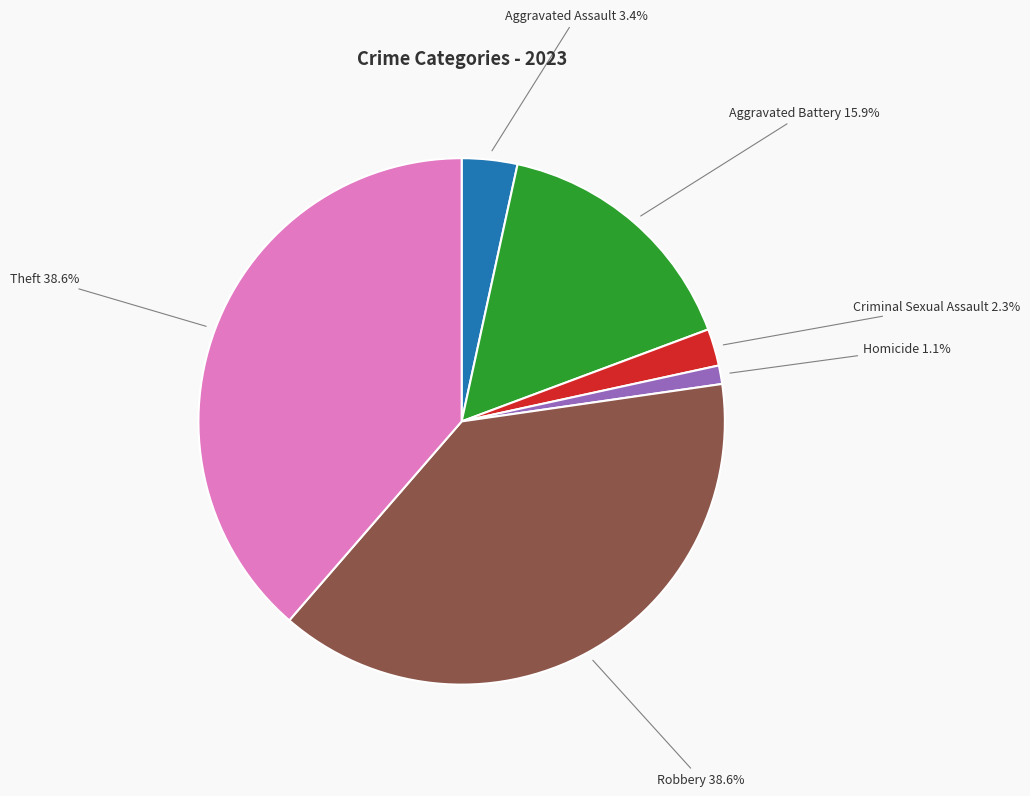

Is it true that Criminal Sexual Assault is 2% of the pie?

True